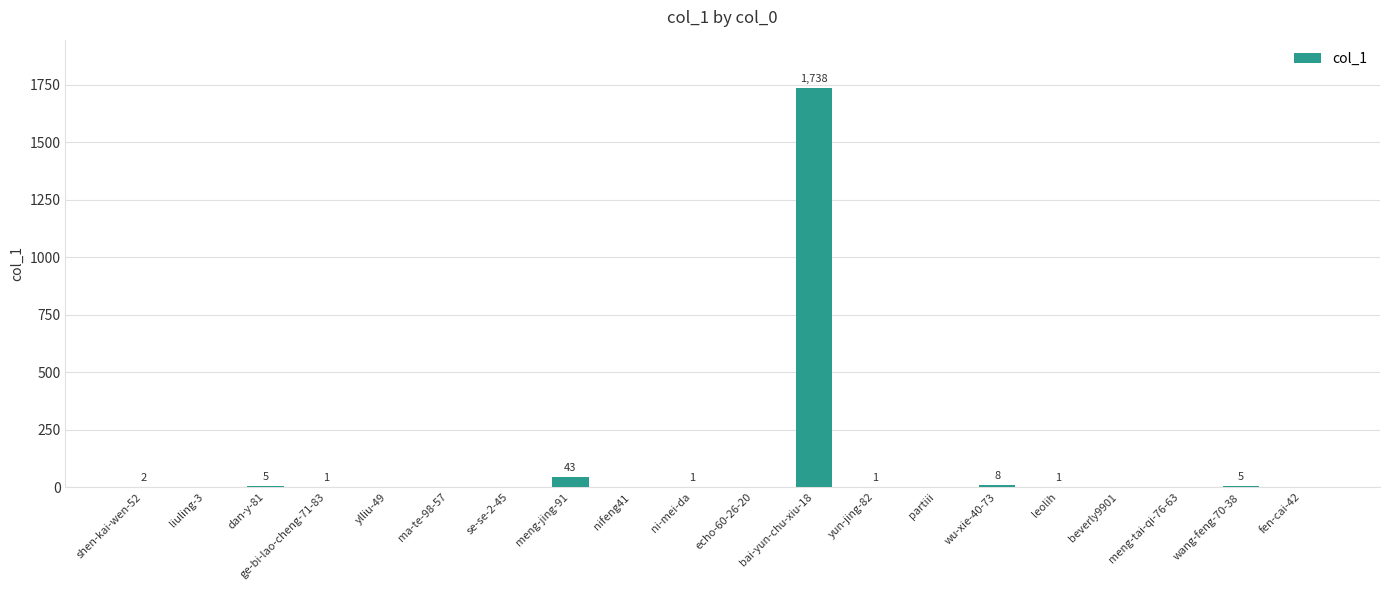

Reading left to right, list all the values displayed in this chart.

shen-kai-wen-52=2	liuling-3=0	dan-y-81=5	ge-bi-lao-cheng-71-83=1	ylliu-49=0	ma-te-98-57=0	se-se-2-45=0	meng-jing-91=43	nifeng41=0	ni-mei-da=1	echo-60-26-20=0	bai-yun-chu-xiu-18=1738	yun-jing-82=1	partiii=0	wu-xie-40-73=8	leolih=1	beverly9901=0	meng-tai-qi-76-63=0	wang-feng-70-38=5	fen-cai-42=0